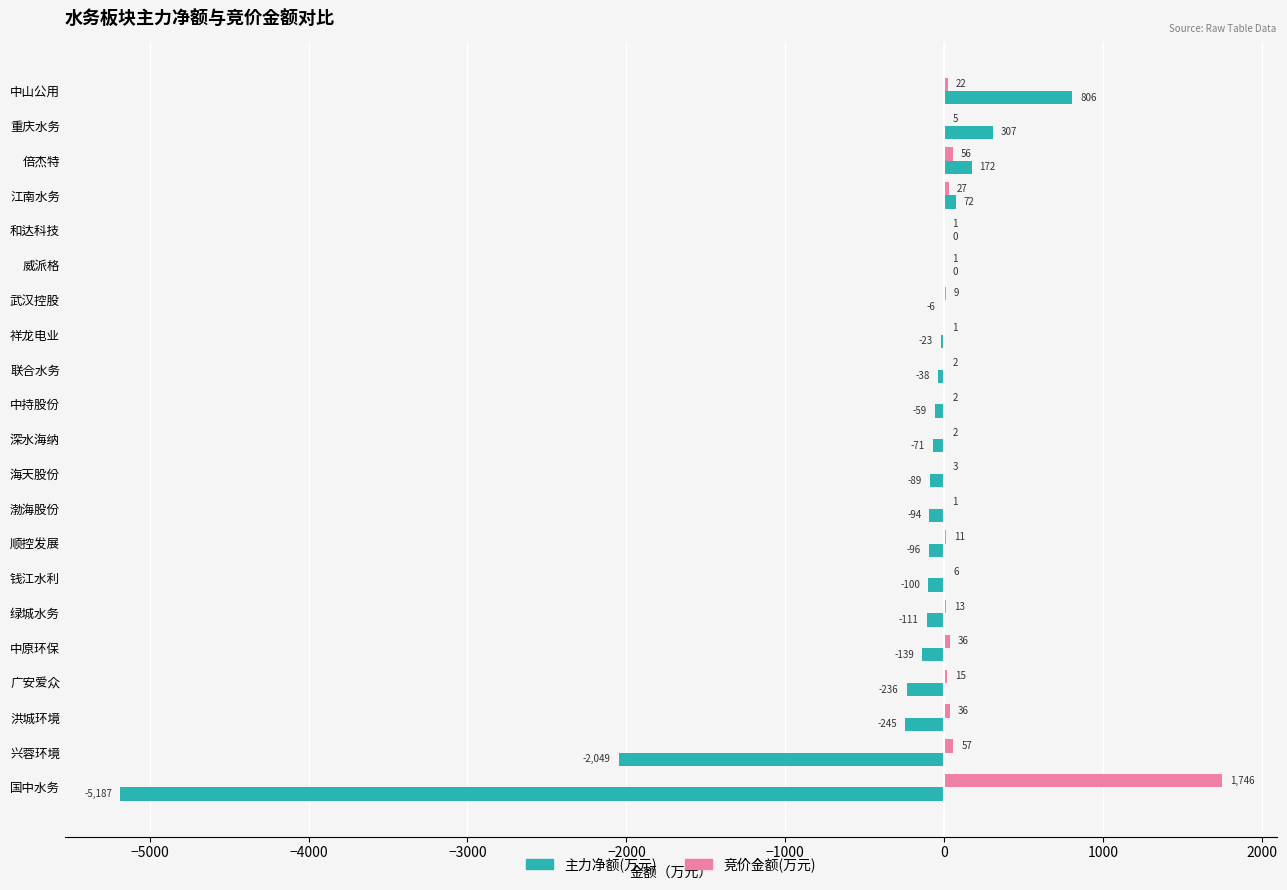

Count the number of data series in this chart.

2